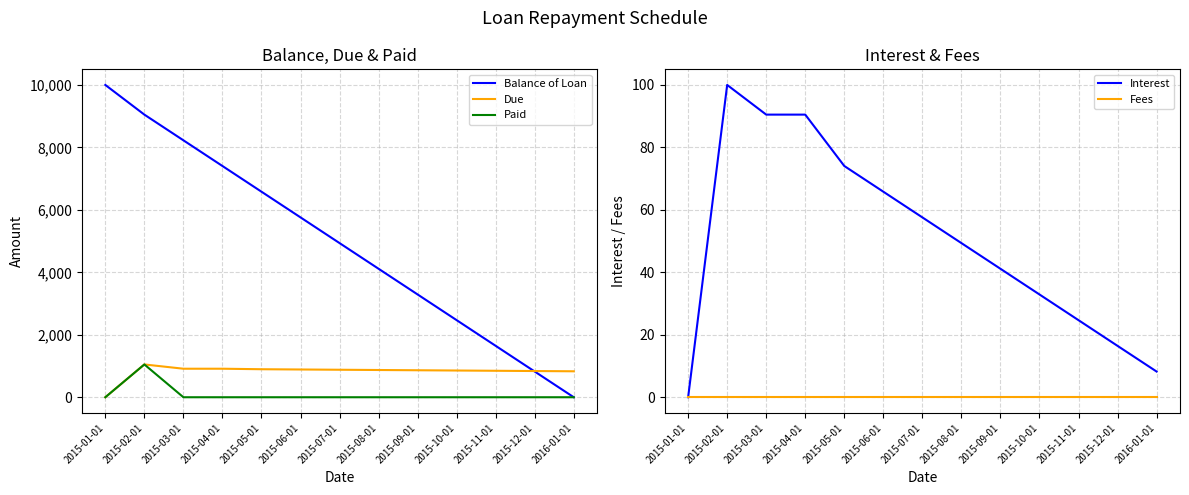

Rank the series at 2016-01-01 from lowest to highest value.

Balance of Loan, Paid, Fees, Interest, Due